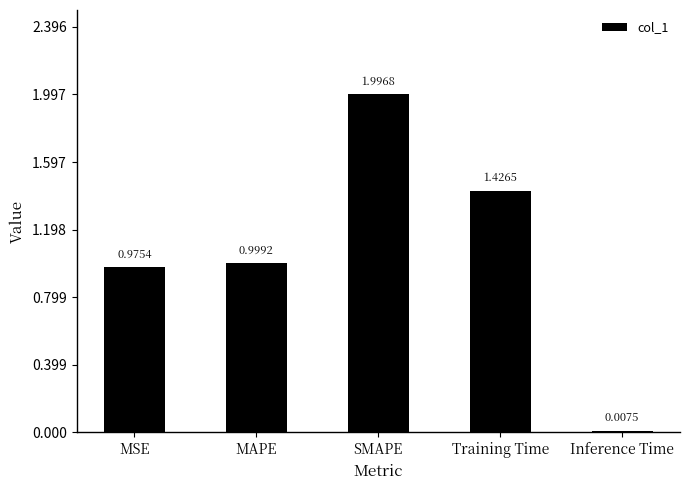

What is the sum of all values?

5.4